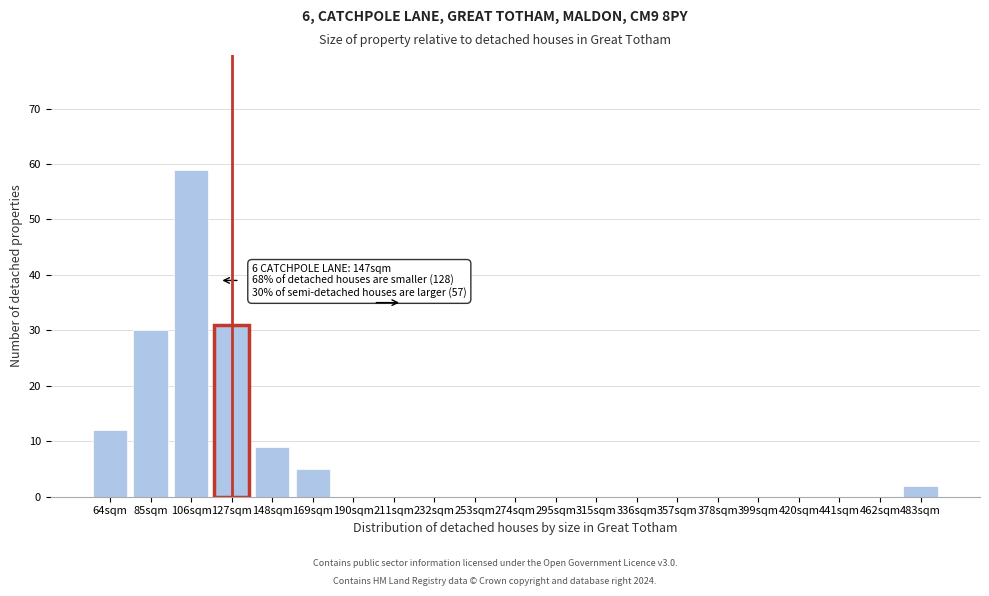

Reading right to left, what are all the values shown in this chart?

483sqm=2	462sqm=0	441sqm=0	420sqm=0	399sqm=0	378sqm=0	357sqm=0	336sqm=0	315sqm=0	295sqm=0	274sqm=0	253sqm=0	232sqm=0	211sqm=0	190sqm=0	169sqm=5	148sqm=9	127sqm=31	106sqm=59	85sqm=30	64sqm=12